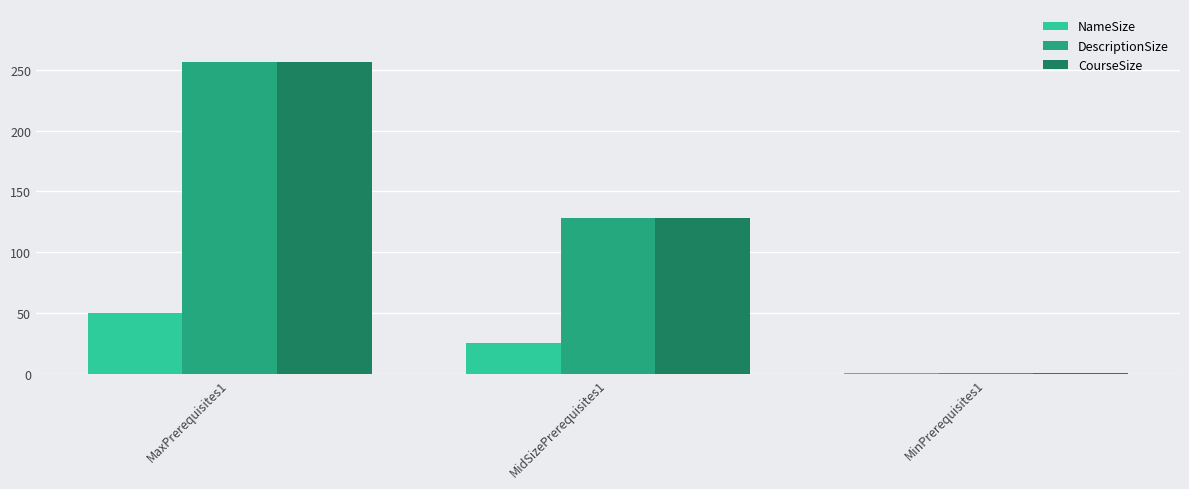

What is the total value across all series at MidSizePrerequisites1?

281